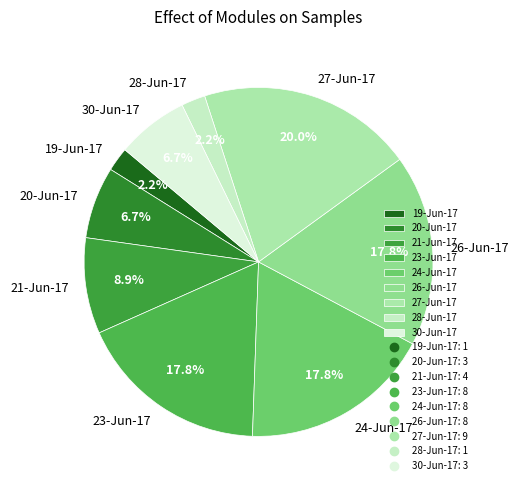

To the nearest percent, what is the difference between the 23-Jun-17 and 20-Jun-17 slice percentages?

11%